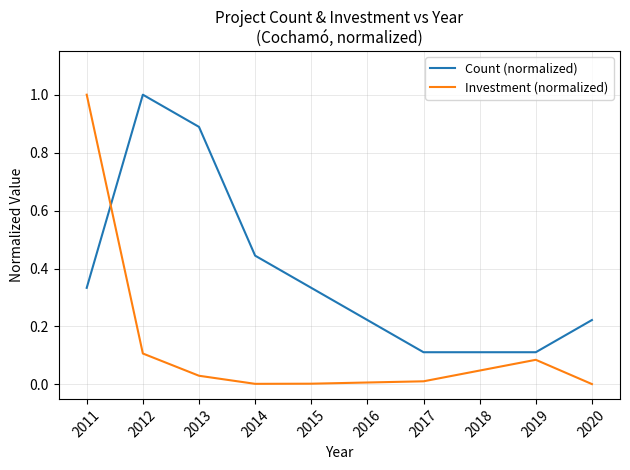

What is the highest value of the Count (normalized) series?

1.0